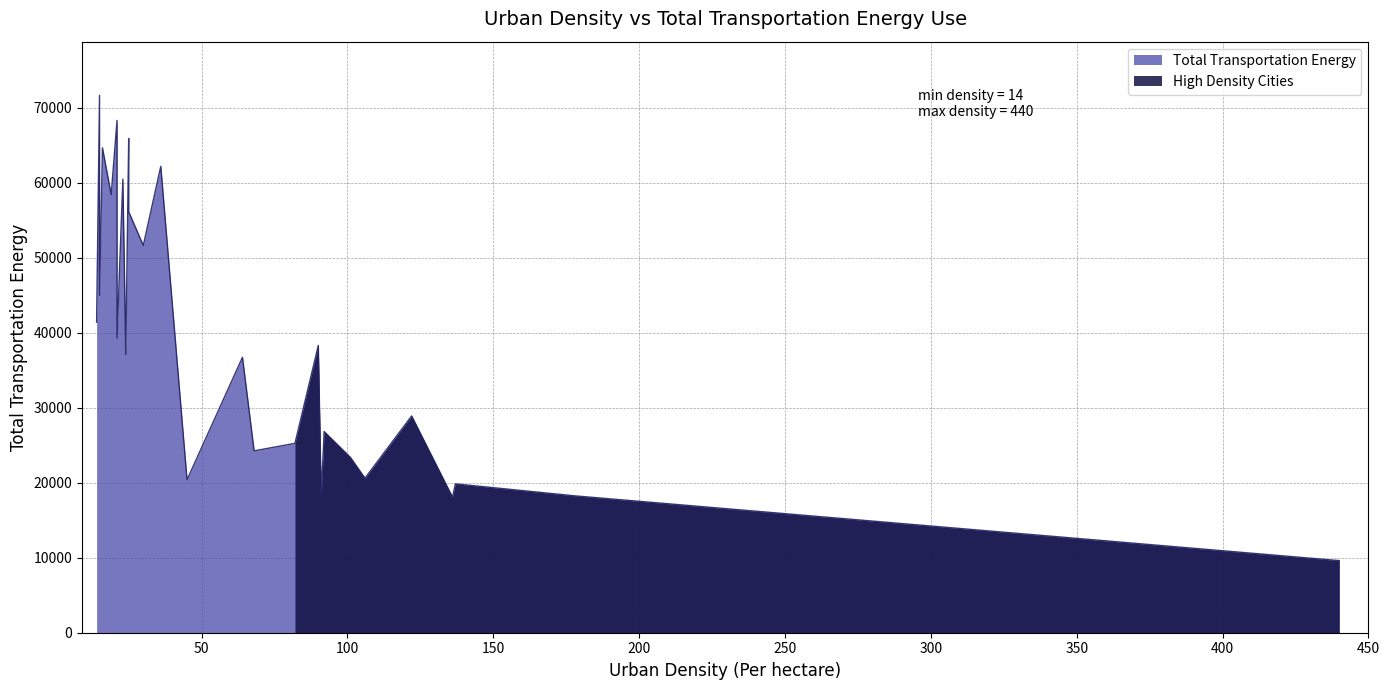

True or false: the data shows 23660 at Singapore.

False